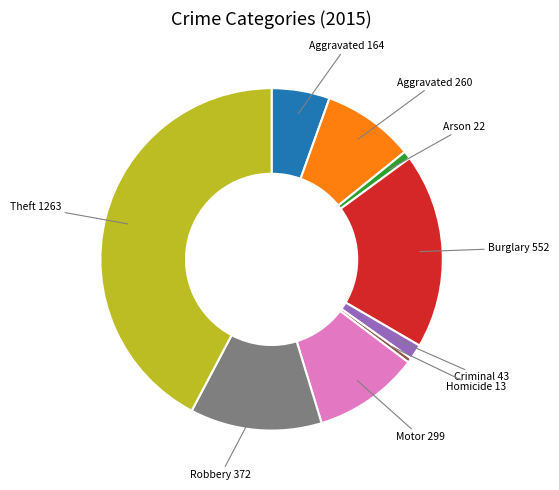

Does any single category account for the majority?

No